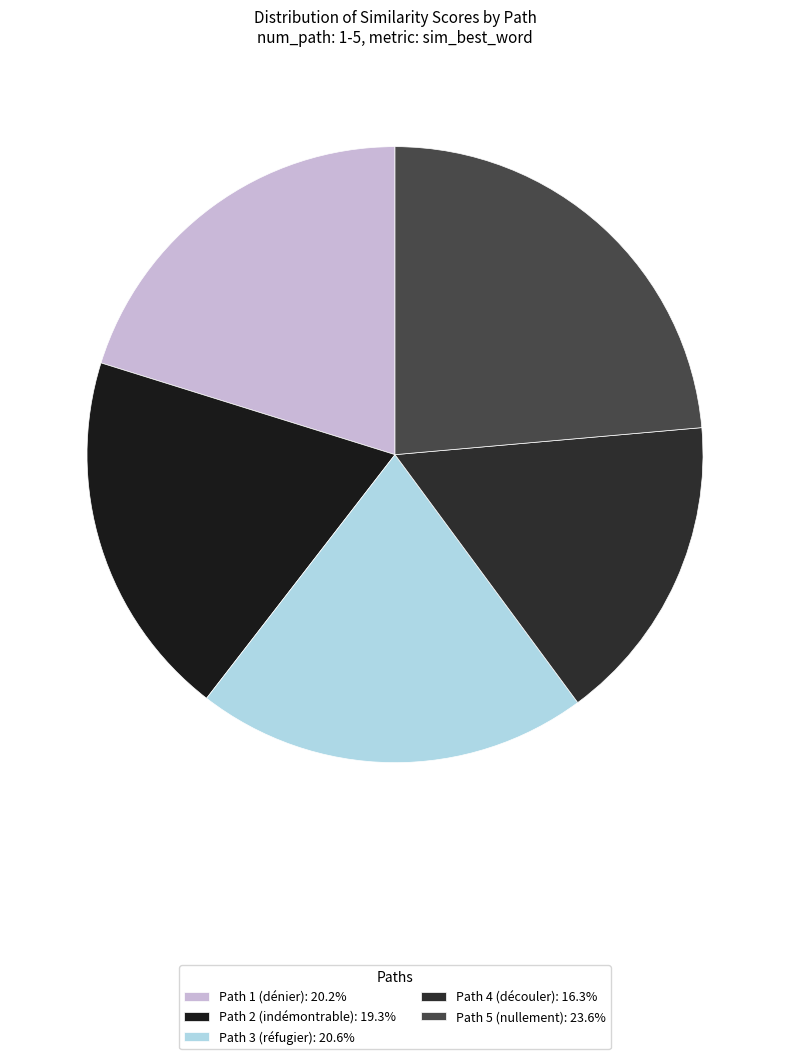

Which category has the biggest portion of the pie?

Path 5